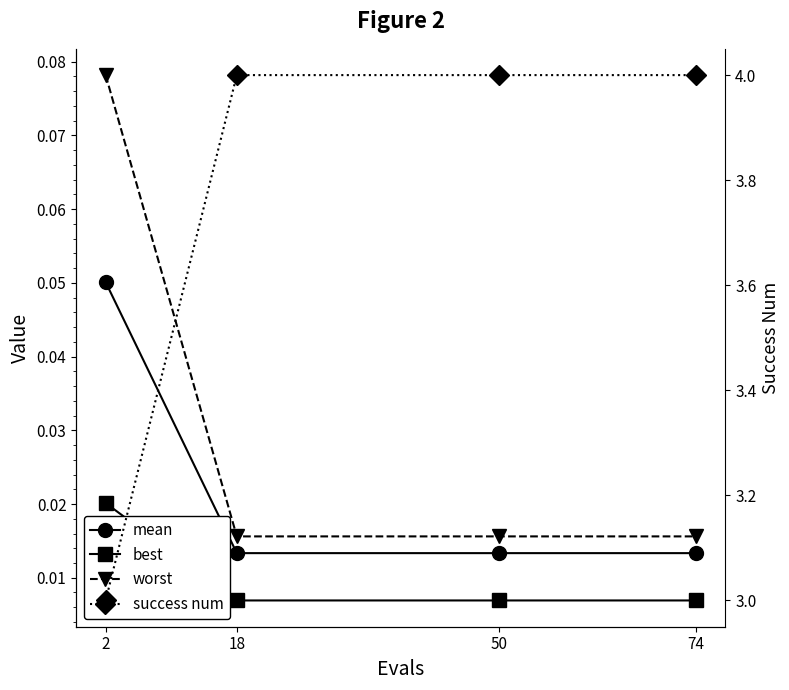

What are all the series names shown in the legend?

mean, best, worst, success num